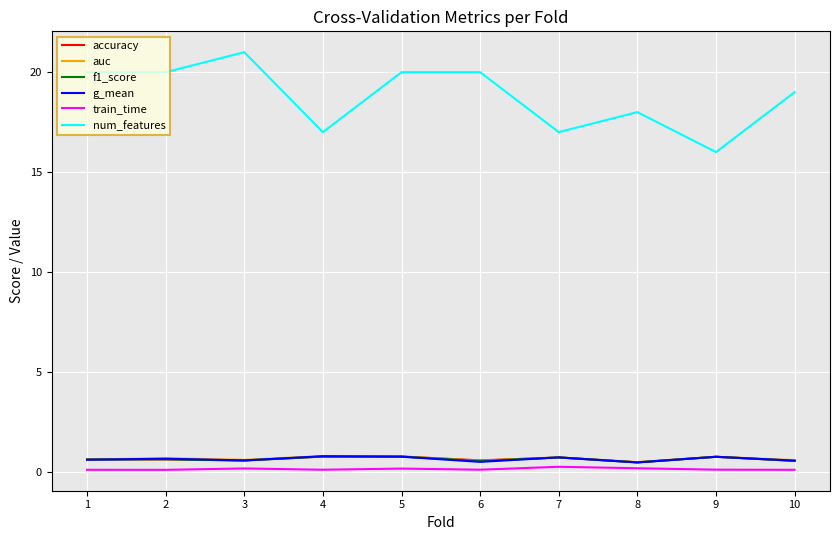

True or false: num_features and auc cross at least once.

False